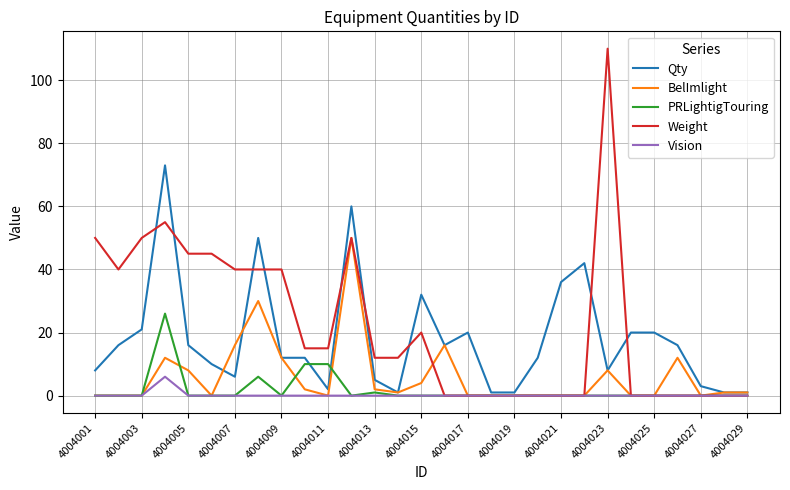

What is the greatest value displayed?

110